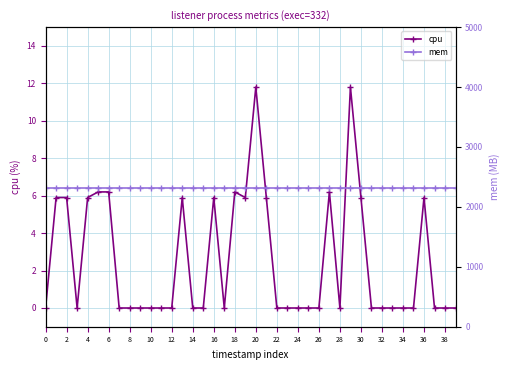

True or false: cpu has more than 1 interior local peaks.

True